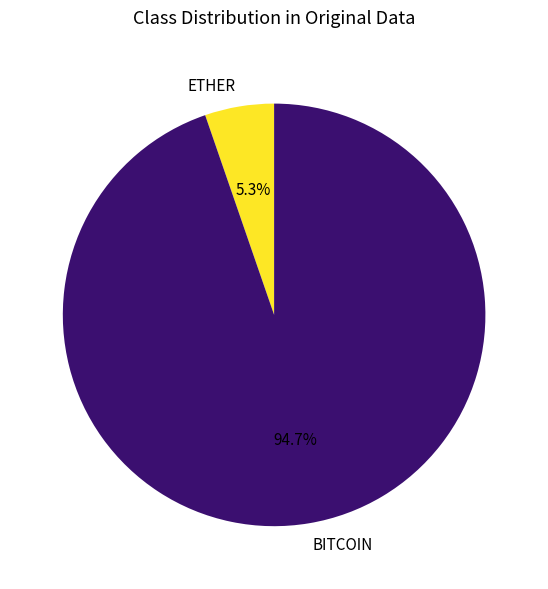

Rank the categories by value from lowest to highest.

ETHER, BITCOIN